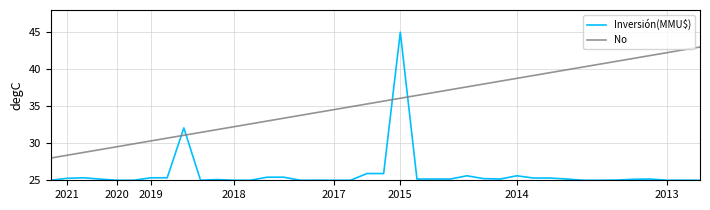

How many lines are shown in the chart?

2